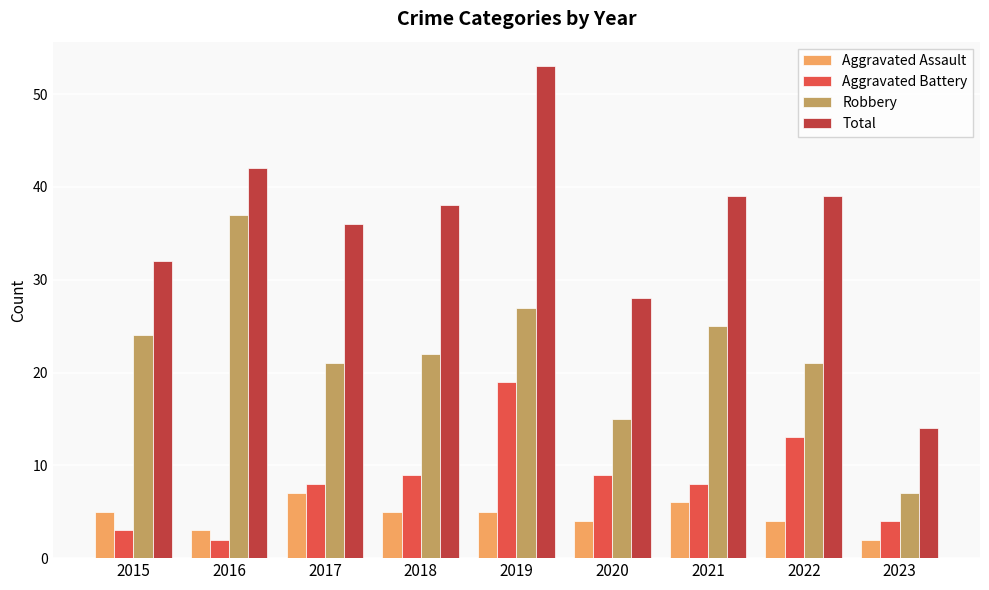

What is the average value of the Aggravated Assault series?

5